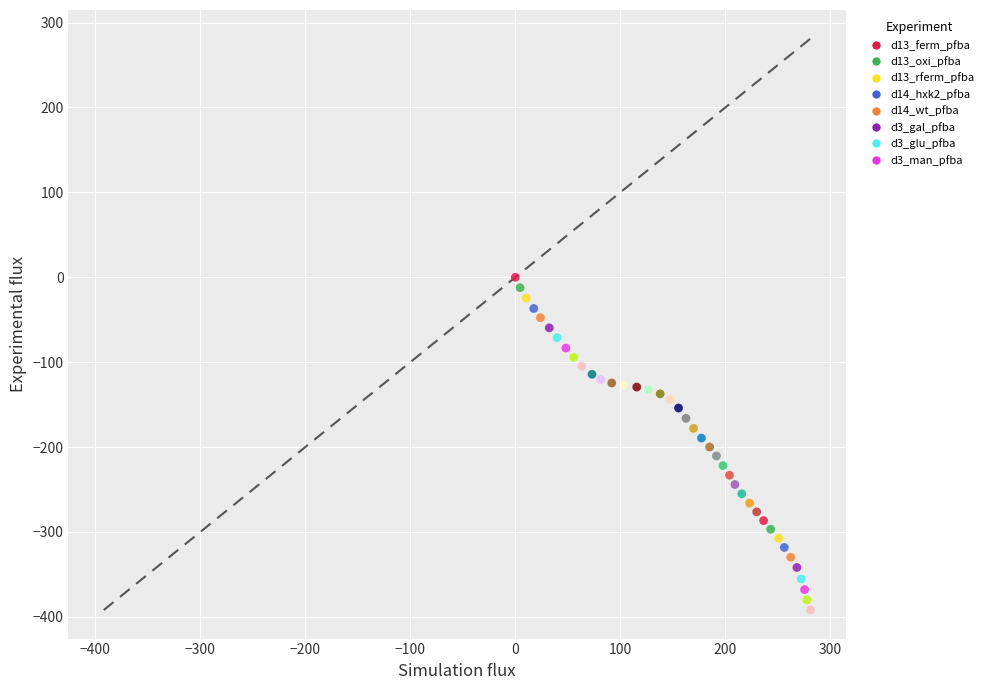

What is the range of X values (max minus min)?

281.1